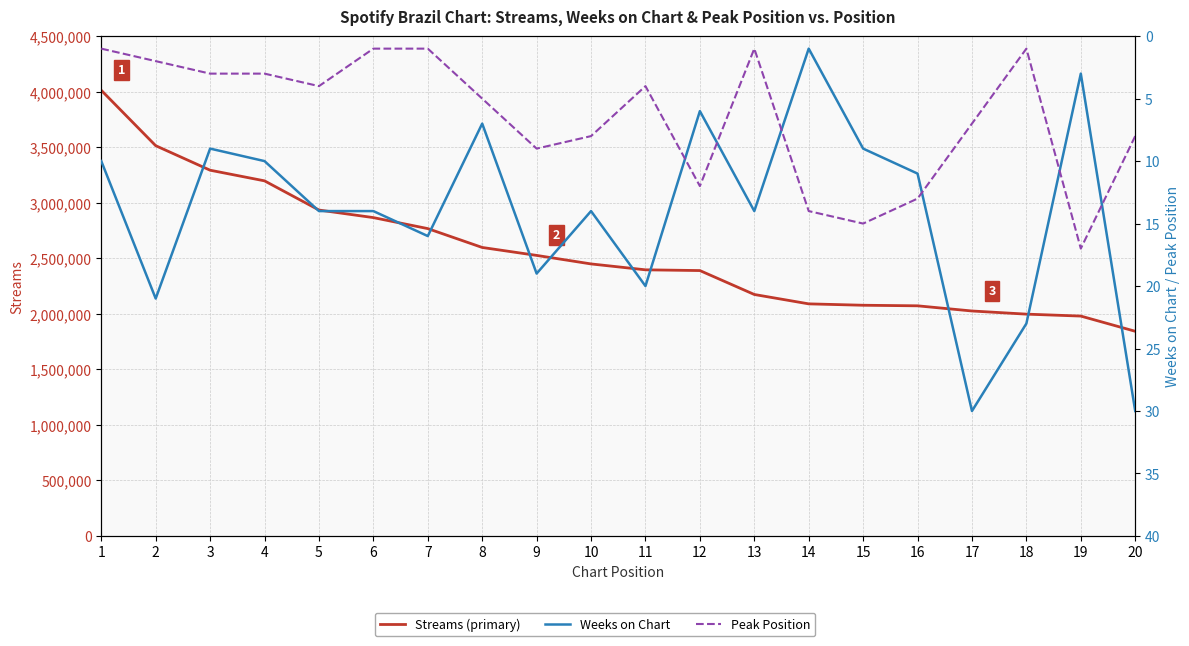

What is the difference between the maximum and minimum values in the Streams (primary) series?

2169341